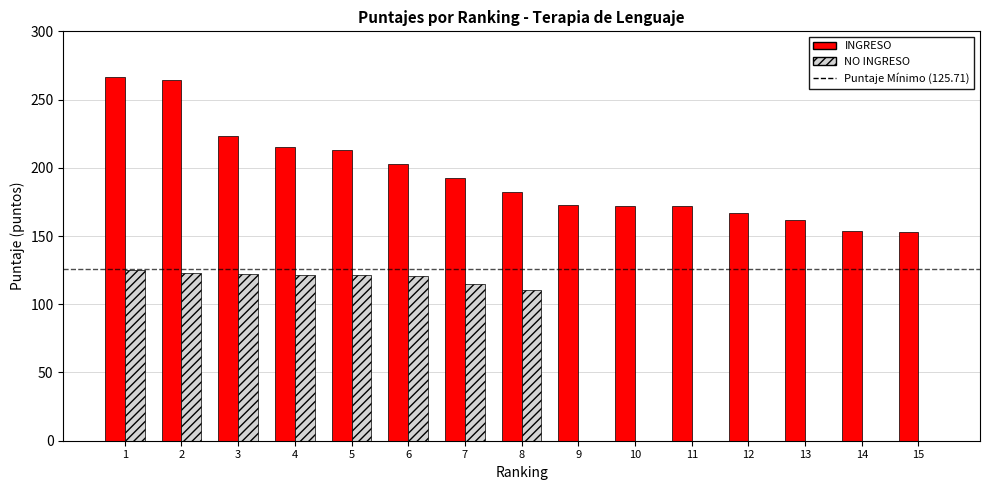

What is the sum of all NO INGRESO values?

959.5